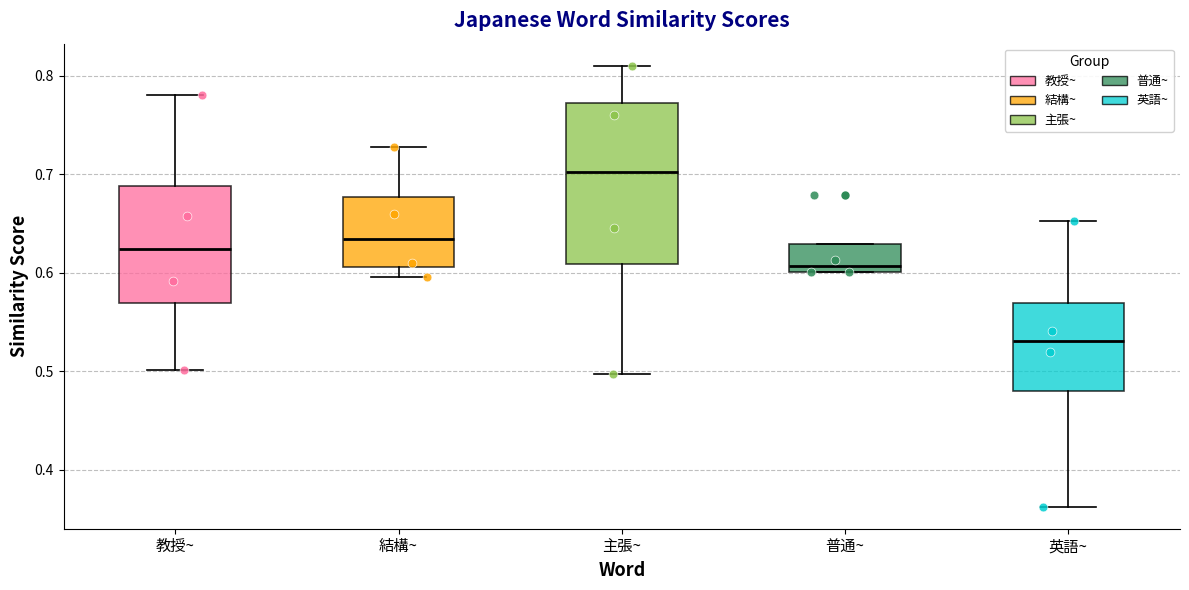

Reading left to right, transcribe this box plot: for each box, give where its median line is, the range the box spans, and where its two whiskers end, as read against the y-axis. The values are not printed on the chart, so give them approximately, as read against the axis.

教授~: median 0.62, box 0.57 to 0.69, whiskers 0.50 to 0.78
結構~: median 0.63, box 0.61 to 0.68, whiskers 0.60 to 0.73
主張~: median 0.70, box 0.61 to 0.77, whiskers 0.50 to 0.81
普通~: median 0.61, box 0.60 to 0.63, whiskers 0.60 to 0.63
英語~: median 0.53, box 0.48 to 0.57, whiskers 0.36 to 0.65